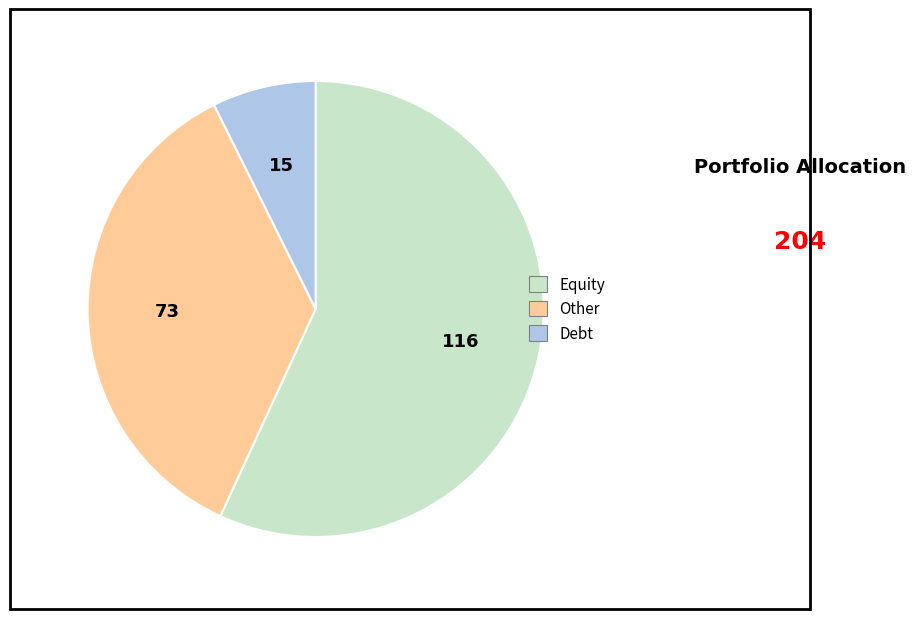

How many segments does this pie chart have?

3